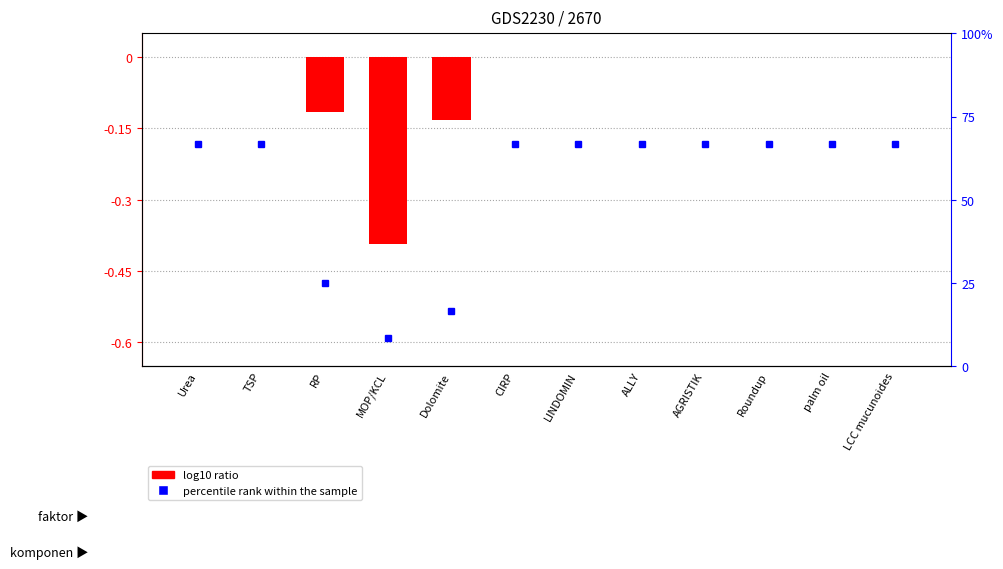

Which series has the widest spread of values?

percentile rank within the sample